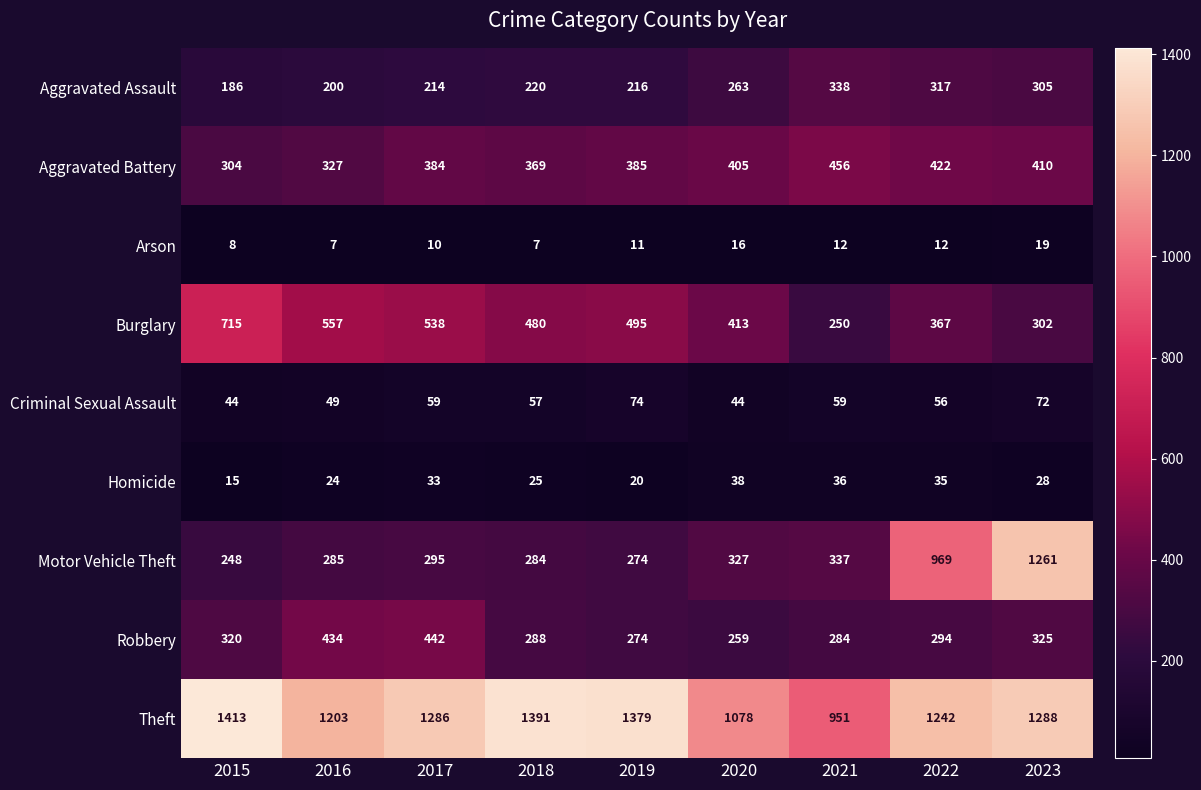

At which category does the chart reach its peak across all series?

2015